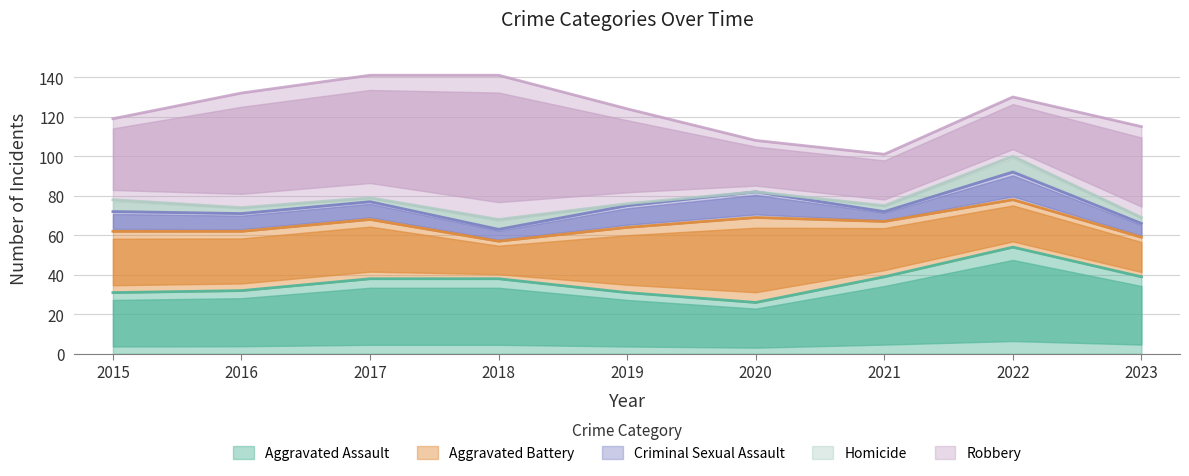

At how many categories does at least one series exceed 70?

1